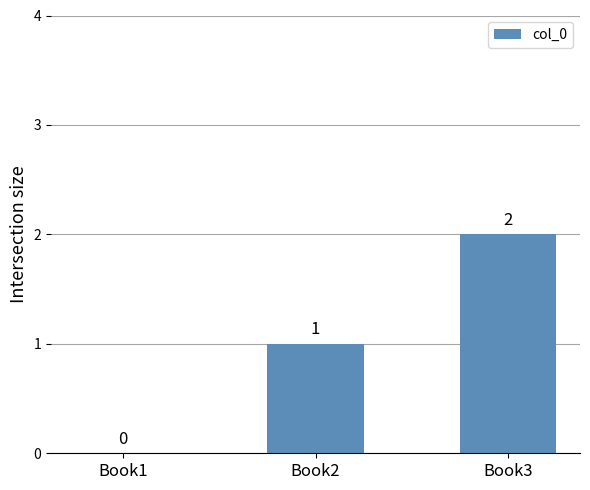

Are the bars grouped side by side (vs. stacked)?

No